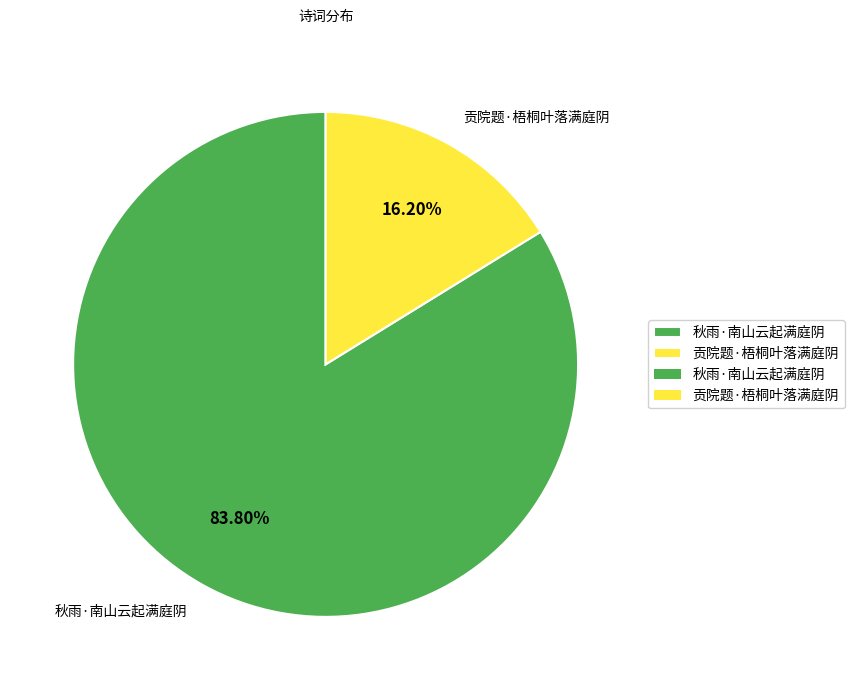

To the nearest percent, what percentage of the pie is 贡院题·梧桐叶落满庭阴?

16%